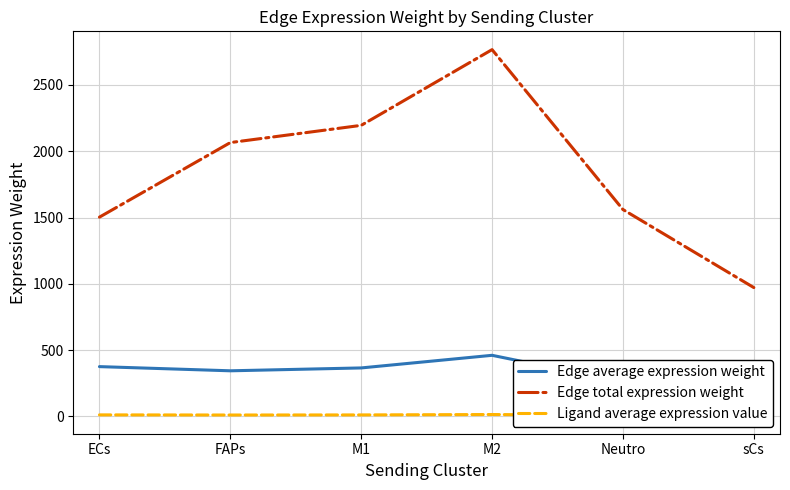

How many categories are shown in the chart?

6